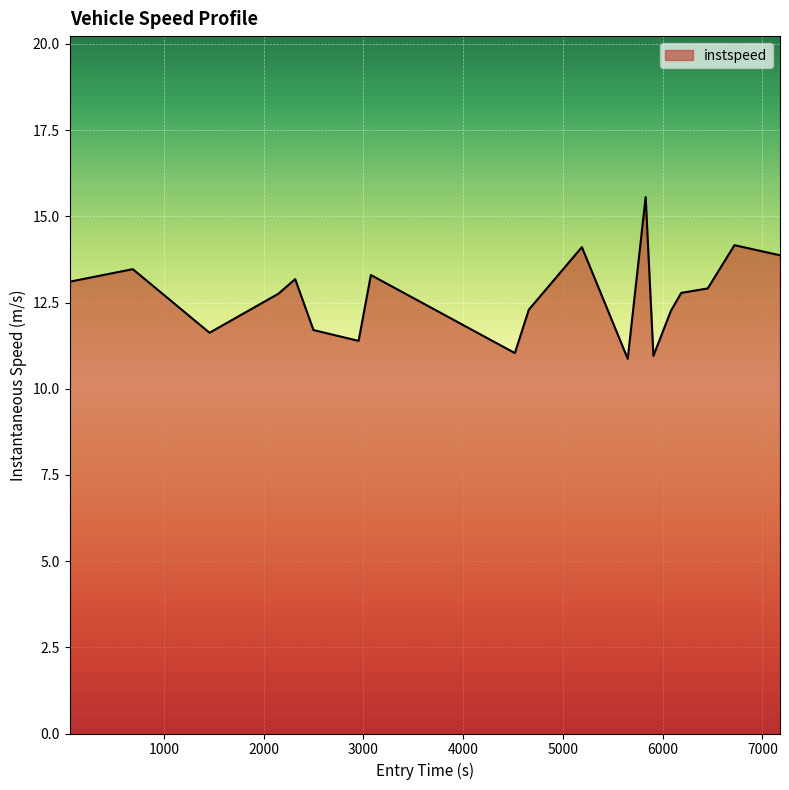

What is the smallest value displayed?

10.9